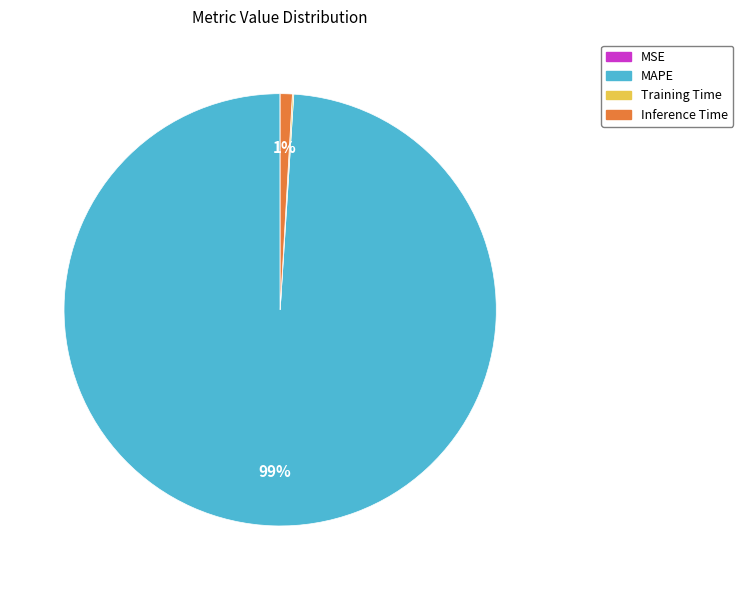

The Inference Time slice represents 11% of the pie. True or false?

False